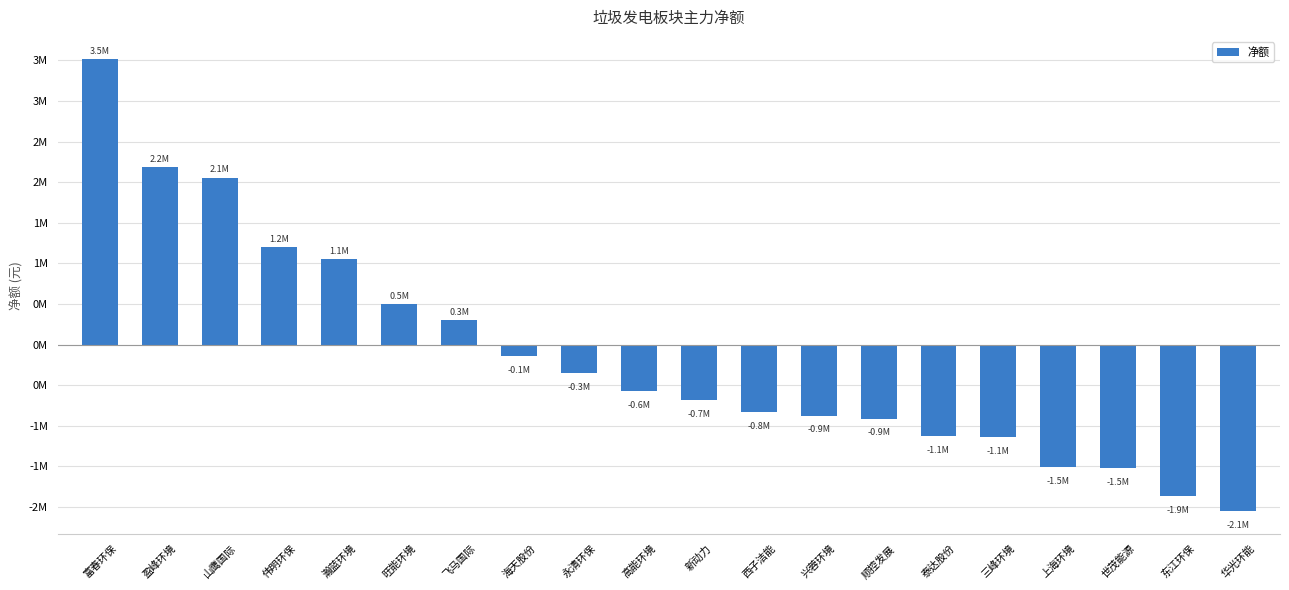

Where does the data first go above -578436?

富春环保